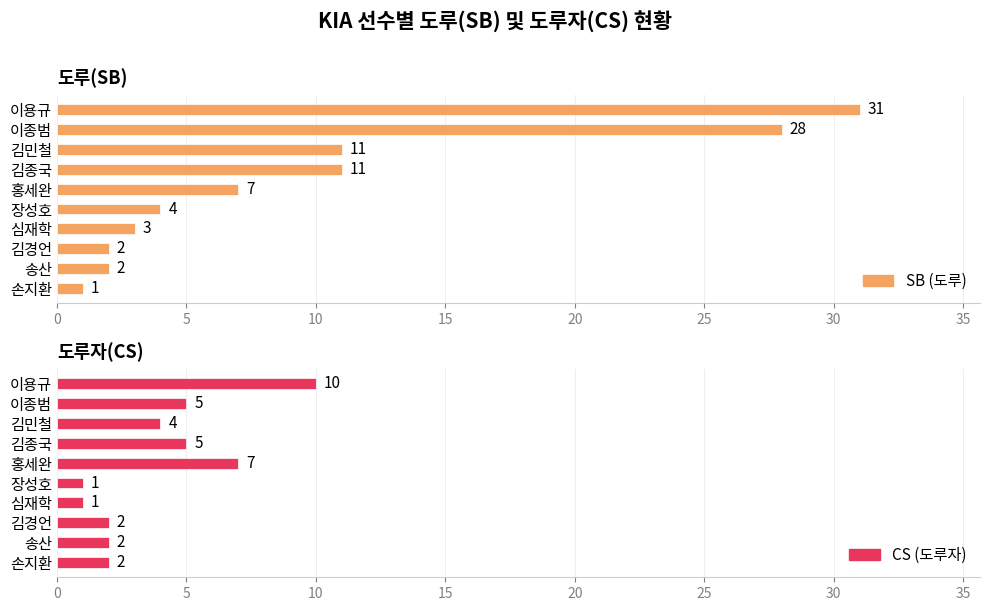

How many values in the CS (도루자) series are below 4?

5